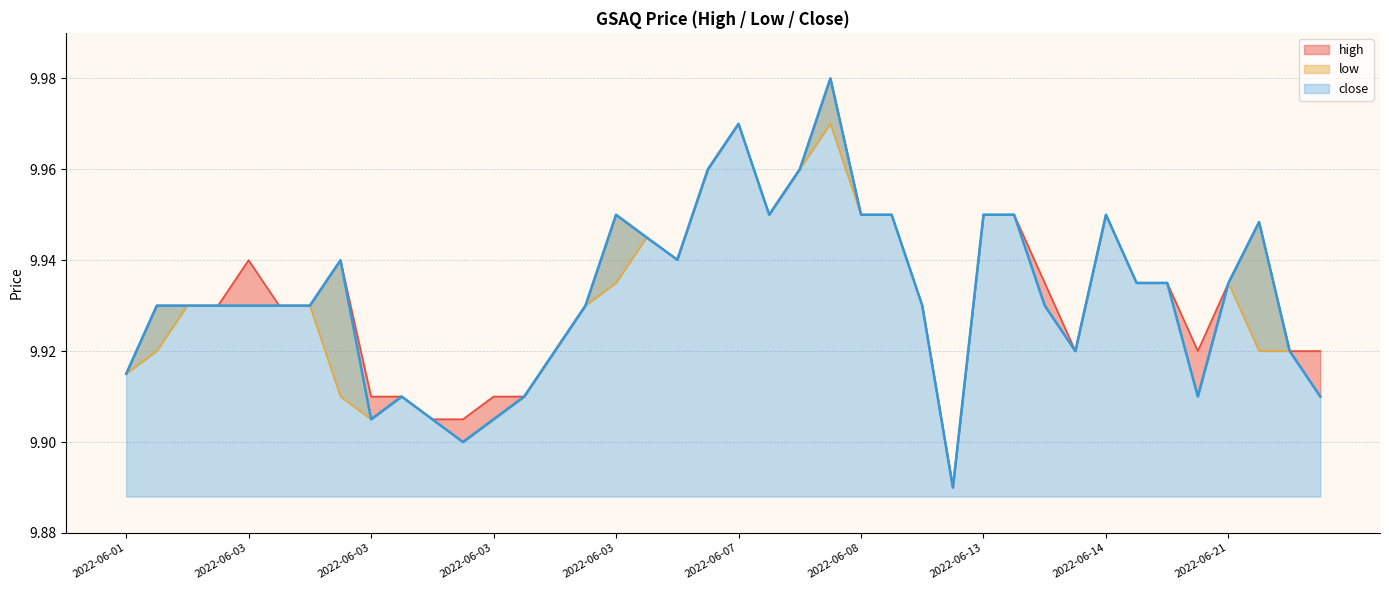

What is the sum of the high values at 2022-06-08 17:27 and 2022-06-03 16:31?

19.9